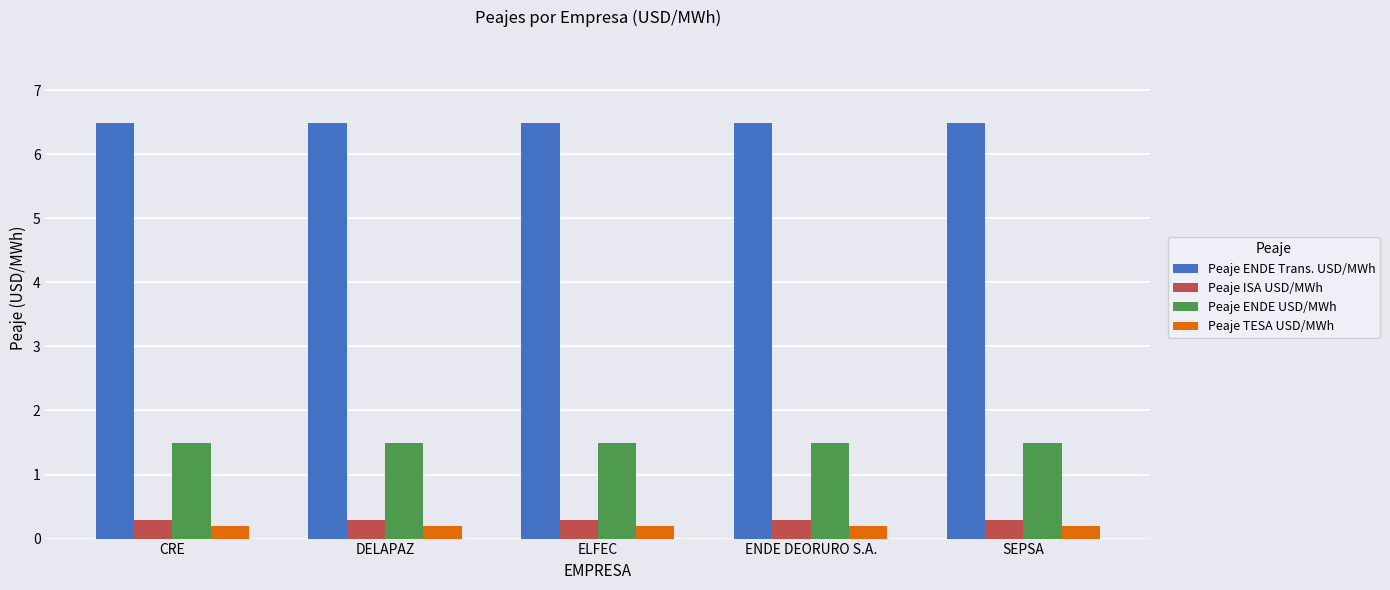

What is the greatest value displayed?

6.5